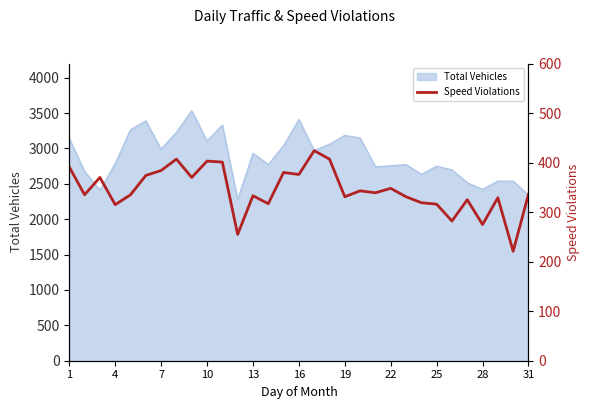

How many points are lower than both their immediate neighbors (excluding endpoints)?

11